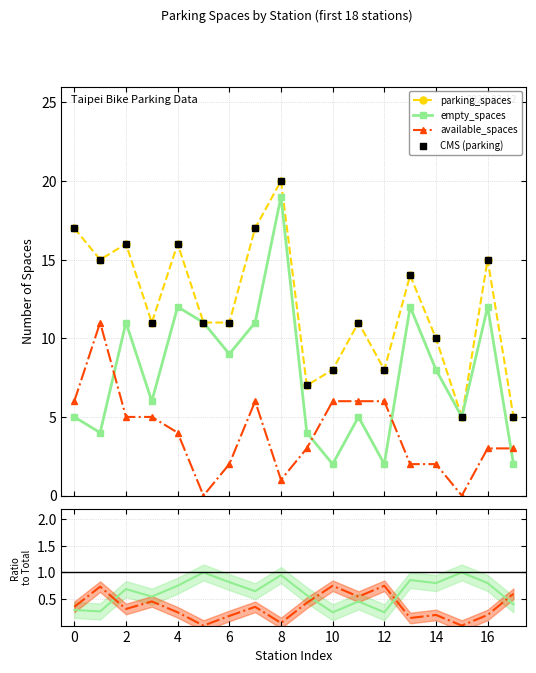

True or false: parking_spaces and available_spaces cross at least once.

False